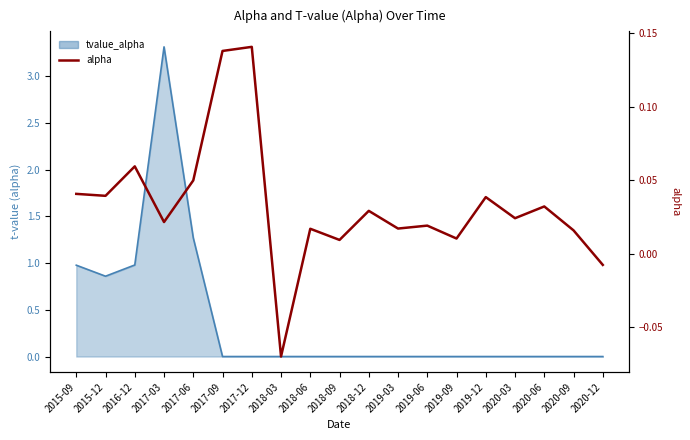

What is the minimum value shown in the chart?

-0.1